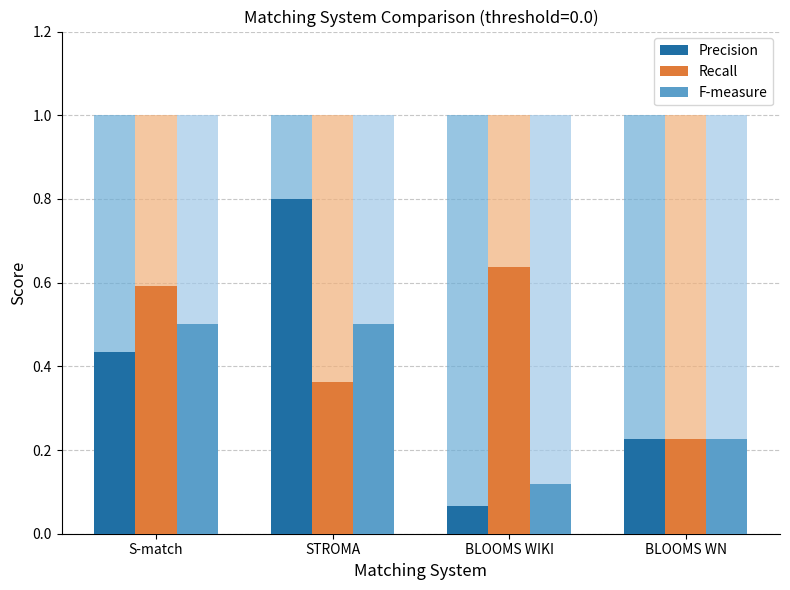

Which category has the highest value in the Precision series?

STROMA